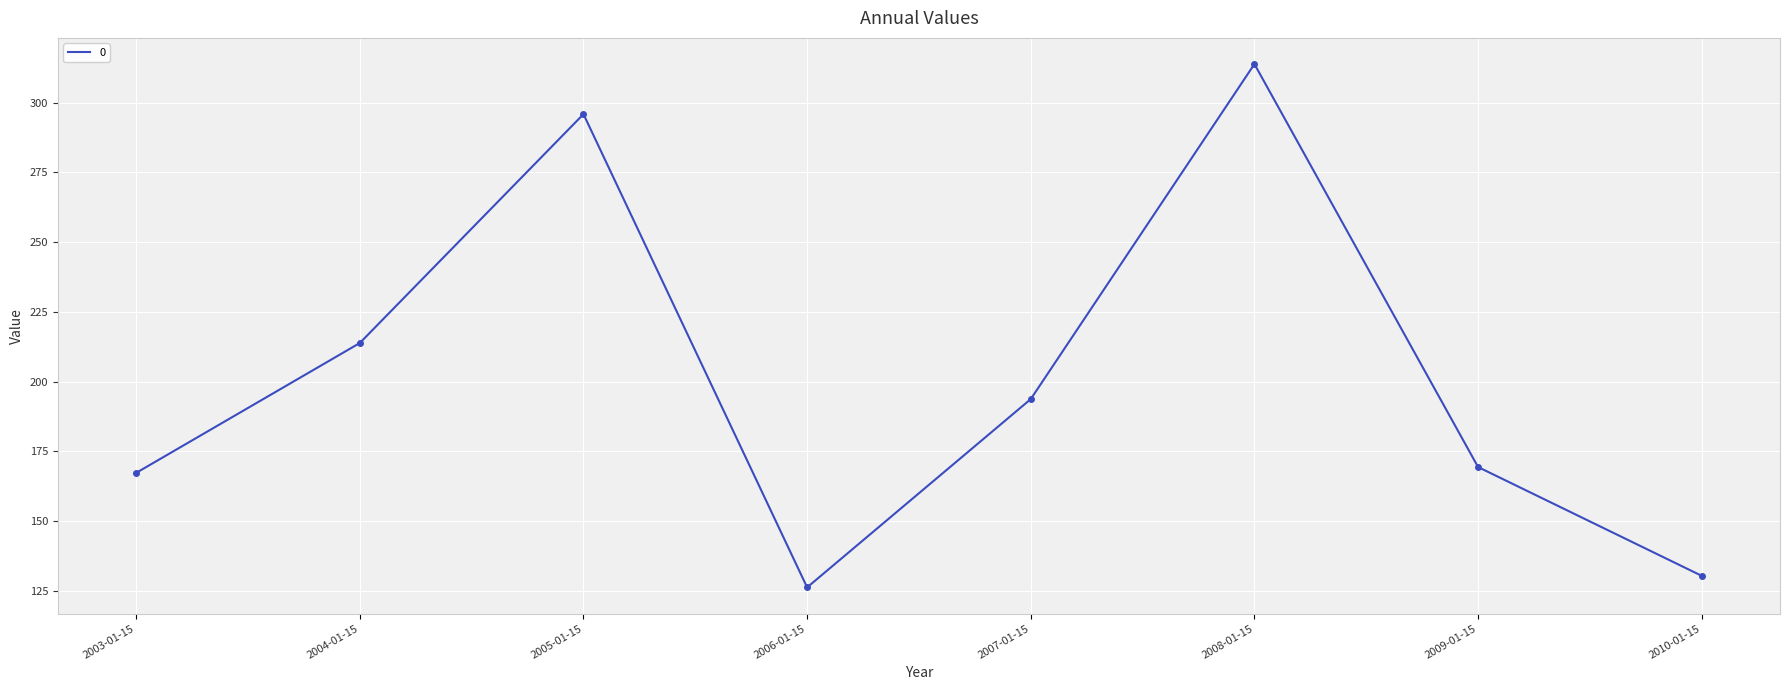

True or false: the data shows 313.9 at 2008-01-15.

True